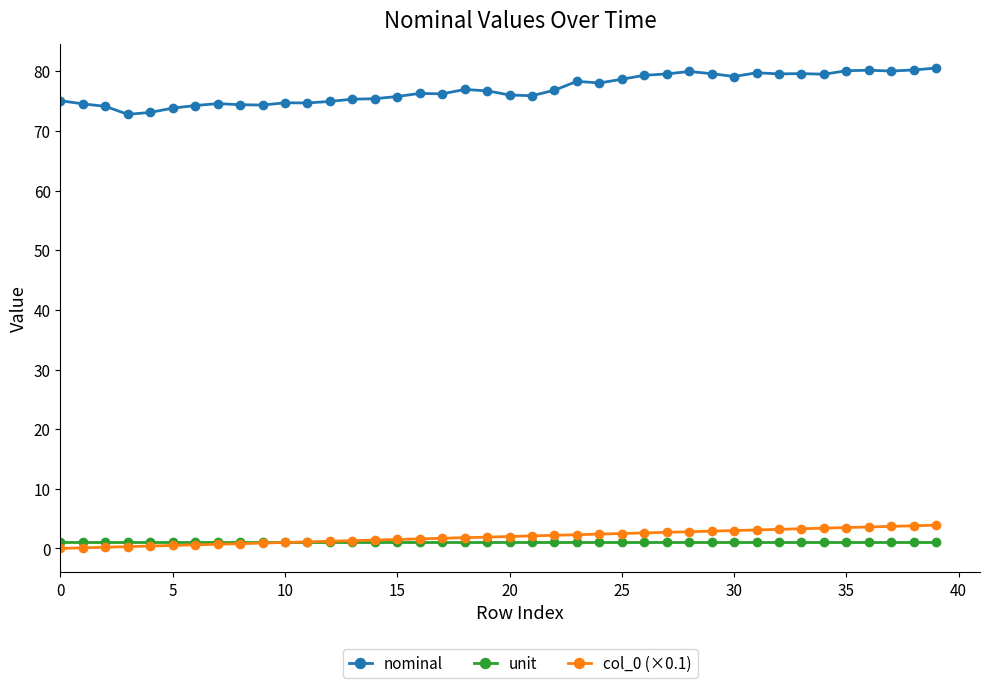

At how many categories does at least one series exceed 19?

40